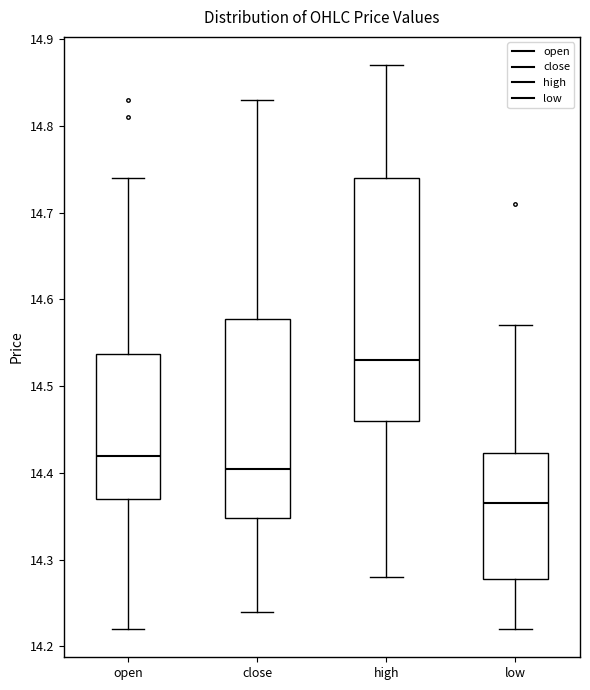

Reading left to right, transcribe this box plot: for each box, give where its median line is, the range the box spans, and where its two whiskers end, as read against the y-axis. The values are not printed on the chart, so give them approximately, as read against the axis.

open: median 14.42, box 14.37 to 14.54, whiskers 14.22 to 14.74
close: median 14.41, box 14.35 to 14.58, whiskers 14.24 to 14.83
high: median 14.53, box 14.46 to 14.74, whiskers 14.28 to 14.87
low: median 14.37, box 14.28 to 14.42, whiskers 14.22 to 14.57